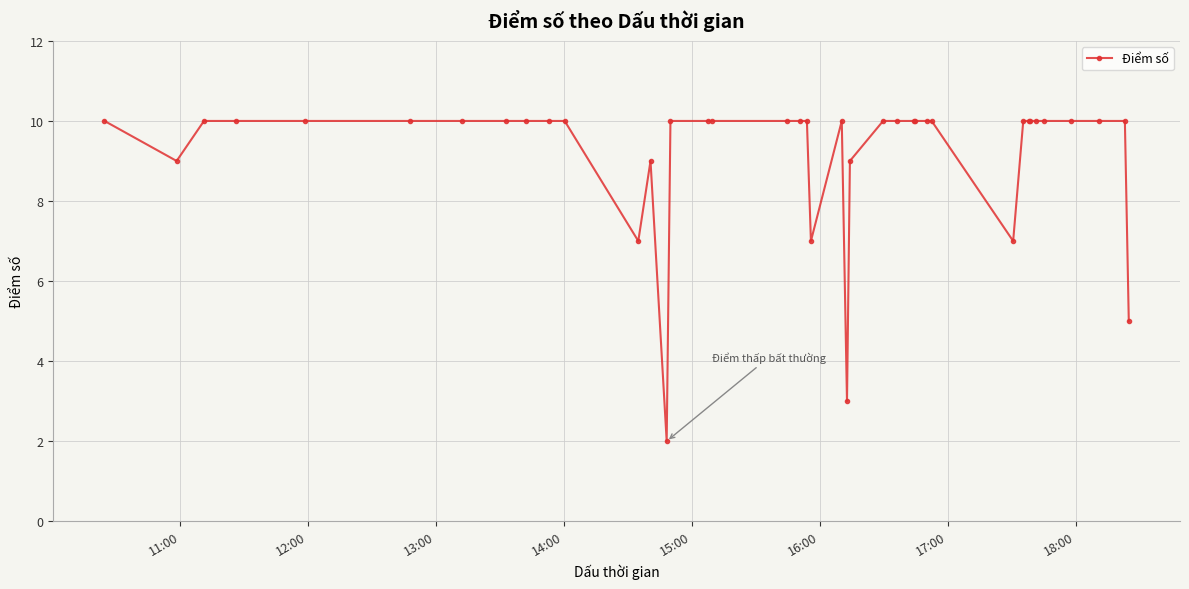

What is the value of the 36th point from the left?

10